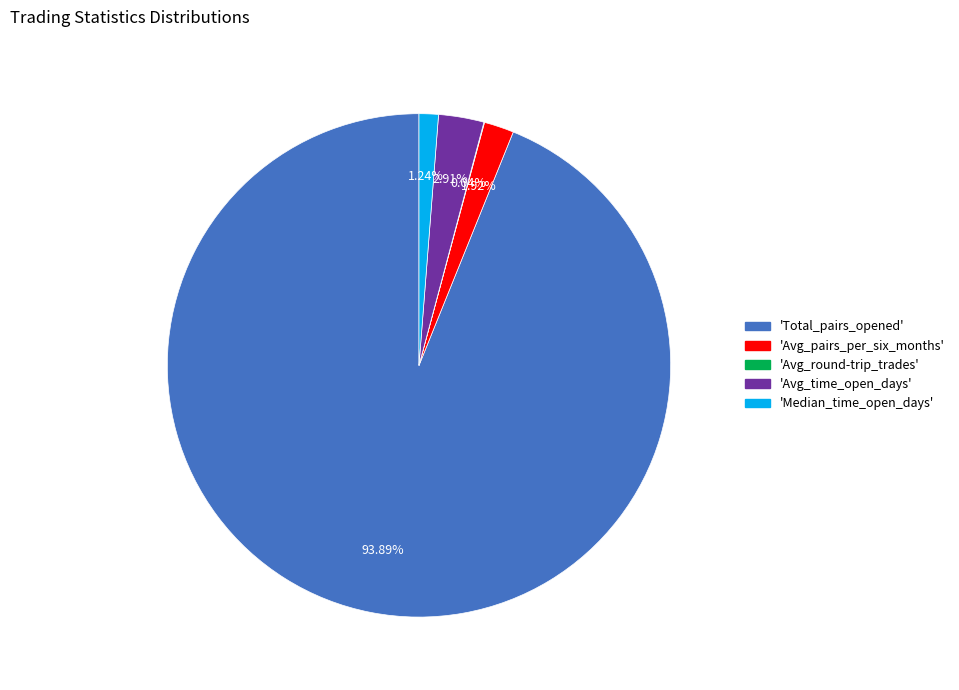

Does any single category account for the majority?

Yes